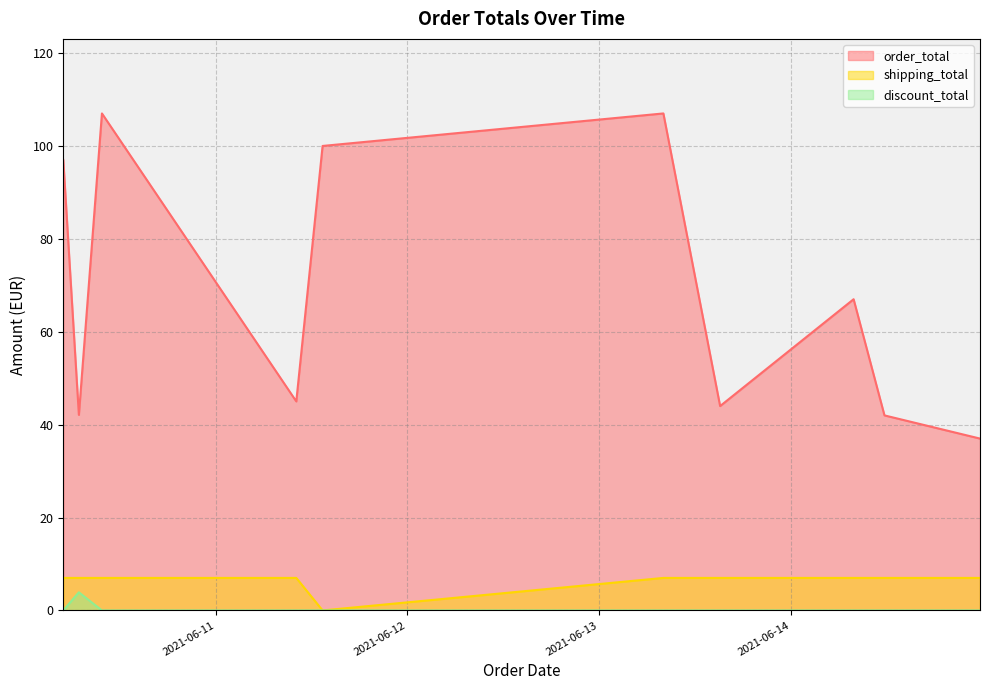

What is the approximate value of order_total at 2021-06-14 11:44:34?

42.0